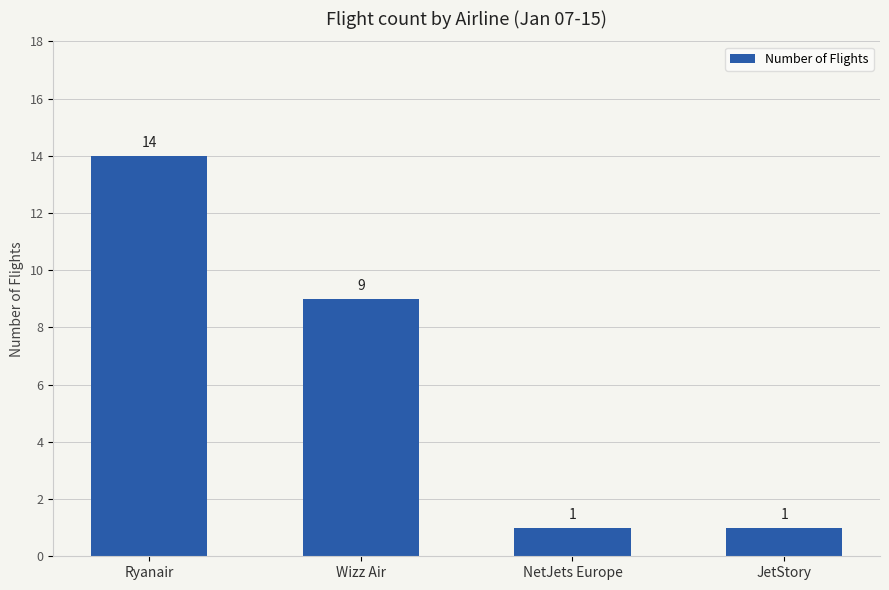

What is the difference between the values at NetJets Europe and Wizz Air?

8